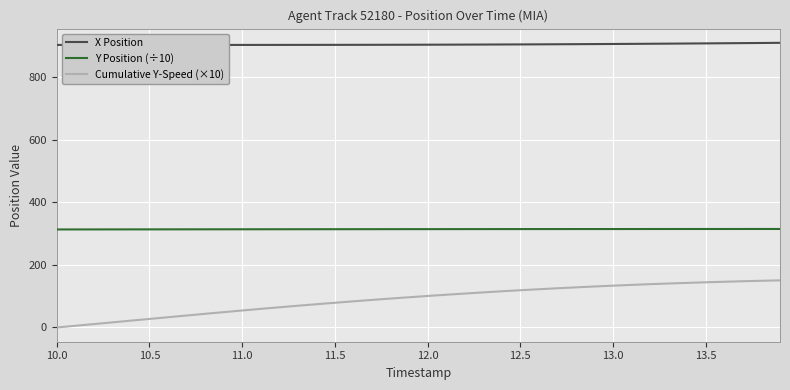

The value of Y Position (÷10) at 12.0 is 314.1. True or false?

True